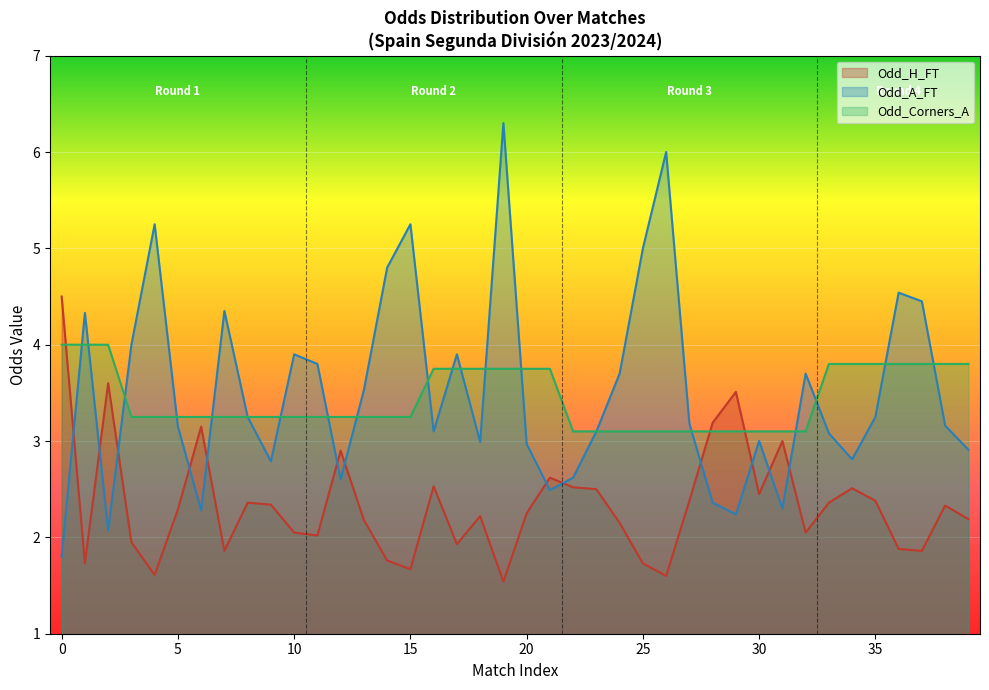

Where does the Odd_A_FT series first go above 3?

1